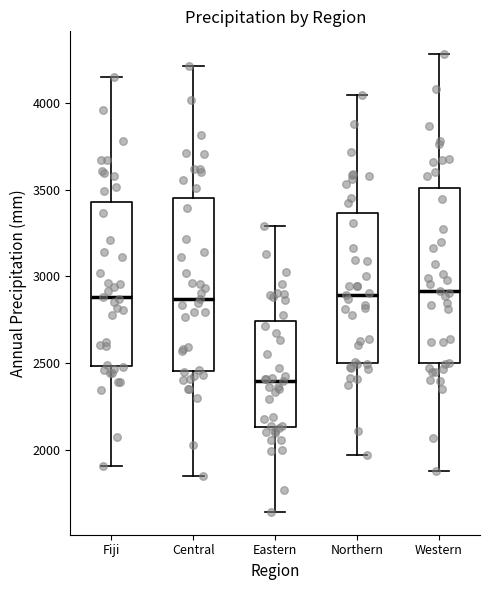

Where does the median line of the box for Northern sit on the y-axis? The values are not printed on the chart, so give them approximately, as read against the axis.

2900